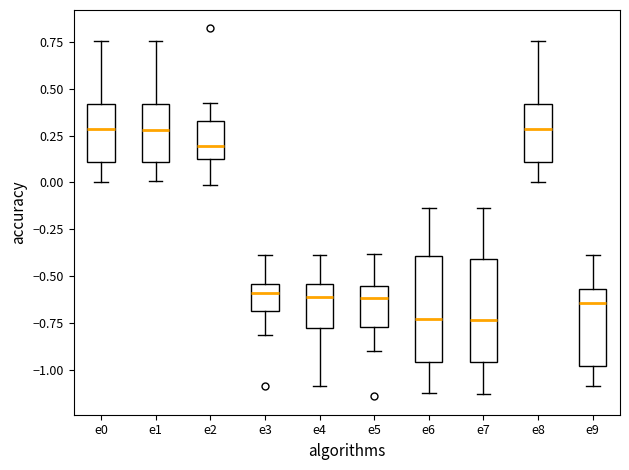

Reading left to right, transcribe this box plot: for each box, give where its median line is, the range the box spans, and where its two whiskers end, as read against the y-axis. The values are not printed on the chart, so give them approximately, as read against the axis.

e0: median 0.30, box 0.10 to 0.40, whiskers 0.00 to 0.75
e1: median 0.30, box 0.10 to 0.40, whiskers 0.00 to 0.75
e2: median 0.20, box 0.15 to 0.35, whiskers 0.00 to 0.40
e3: median -0.60, box -0.70 to -0.55, whiskers -0.80 to -0.40
e4: median -0.60, box -0.80 to -0.55, whiskers -1.10 to -0.40
e5: median -0.60, box -0.75 to -0.55, whiskers -0.90 to -0.40
e6: median -0.75, box -0.95 to -0.40, whiskers -1.15 to -0.15
e7: median -0.75, box -0.95 to -0.40, whiskers -1.15 to -0.15
e8: median 0.30, box 0.10 to 0.40, whiskers 0.00 to 0.75
e9: median -0.65, box -1.00 to -0.55, whiskers -1.10 to -0.40